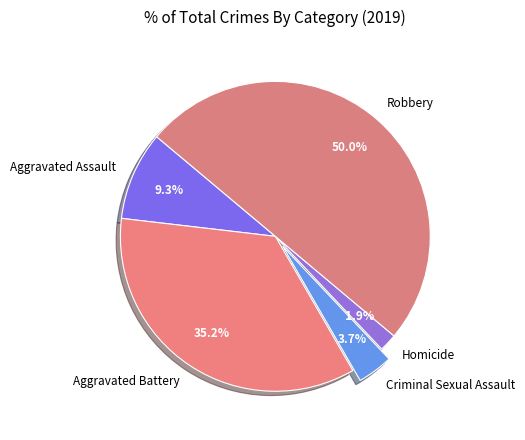

Is it true that Aggravated Battery is 35% of the pie?

True